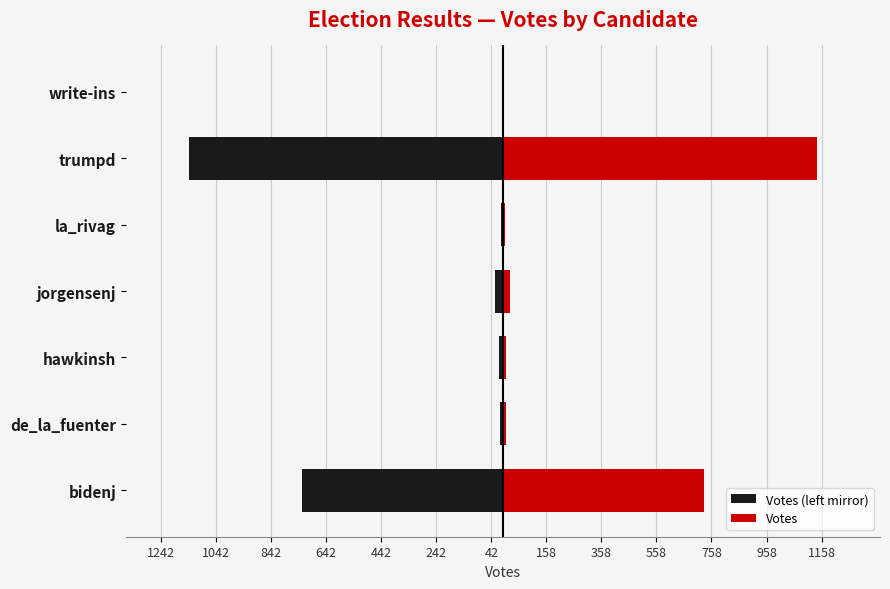

What is the minimum value for Votes?

1